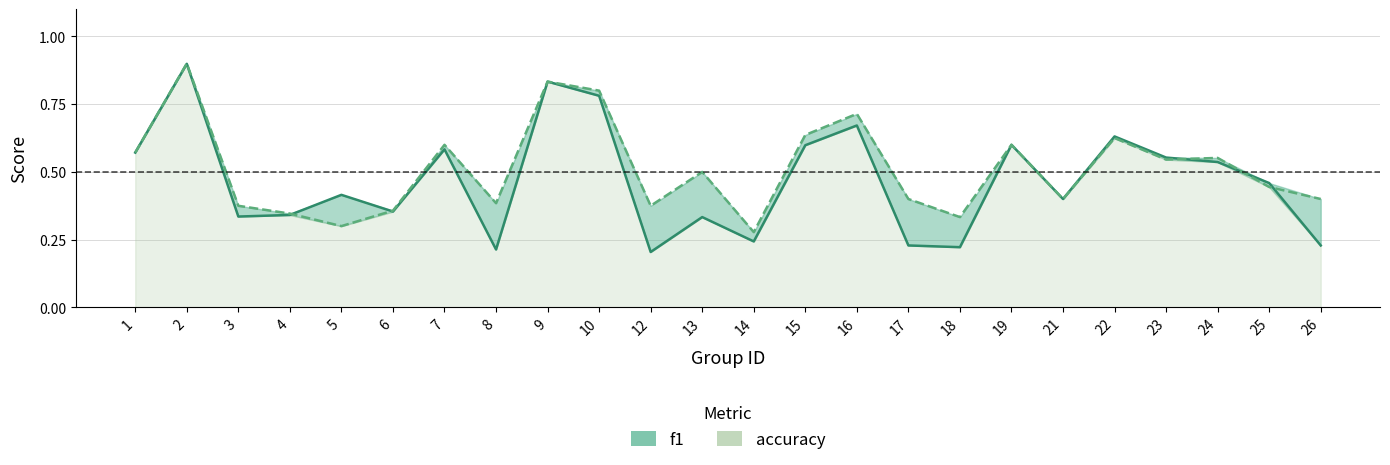

Which series has the largest total across all categories?

accuracy